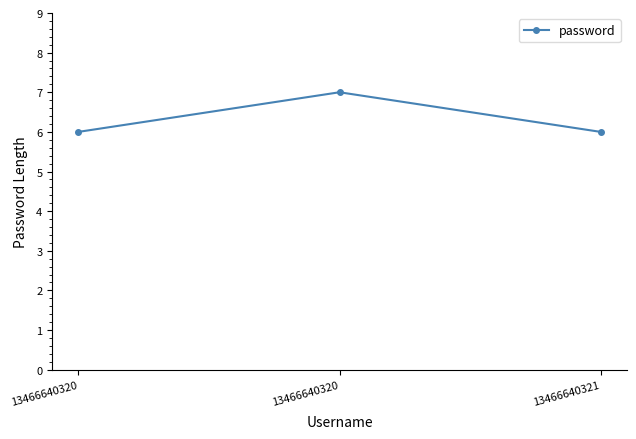

How many series are shown in this chart?

1